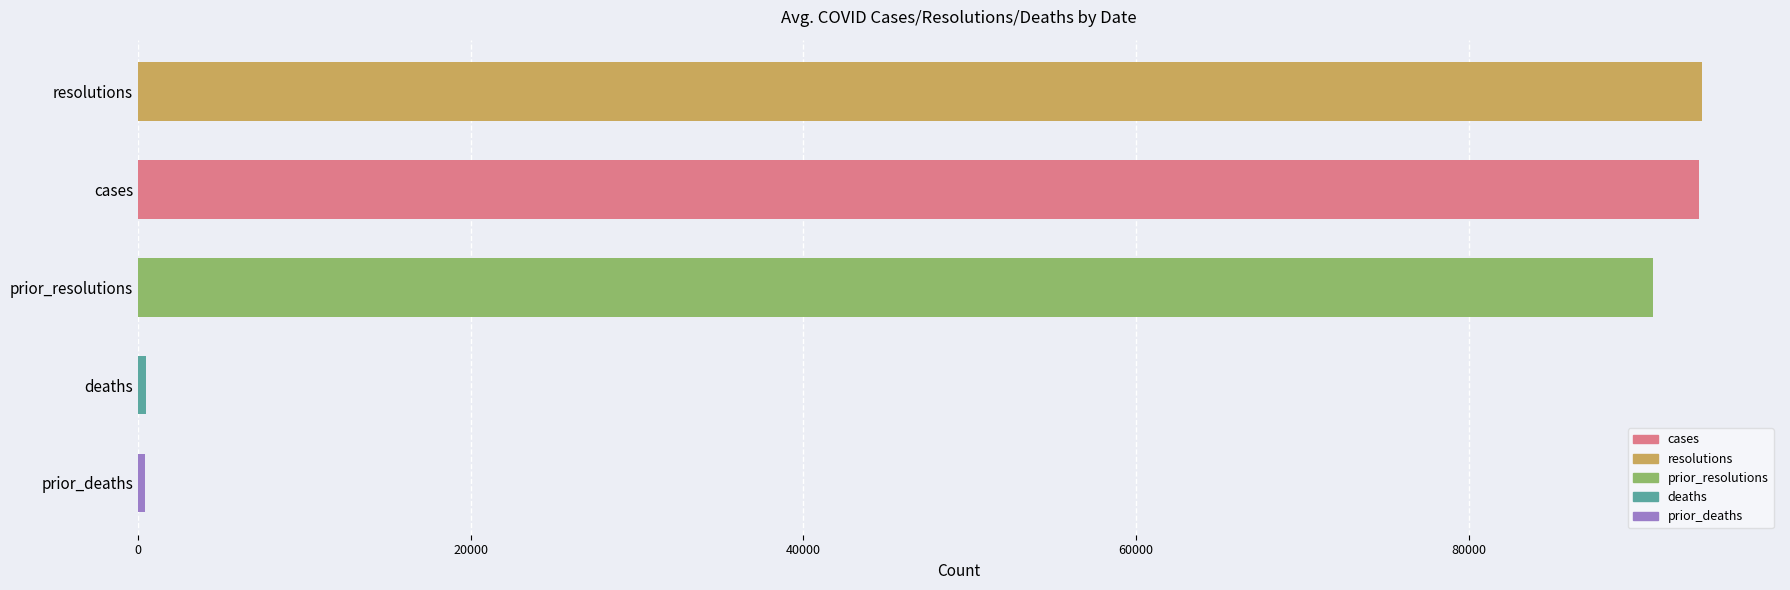

What is the smallest value displayed?

400